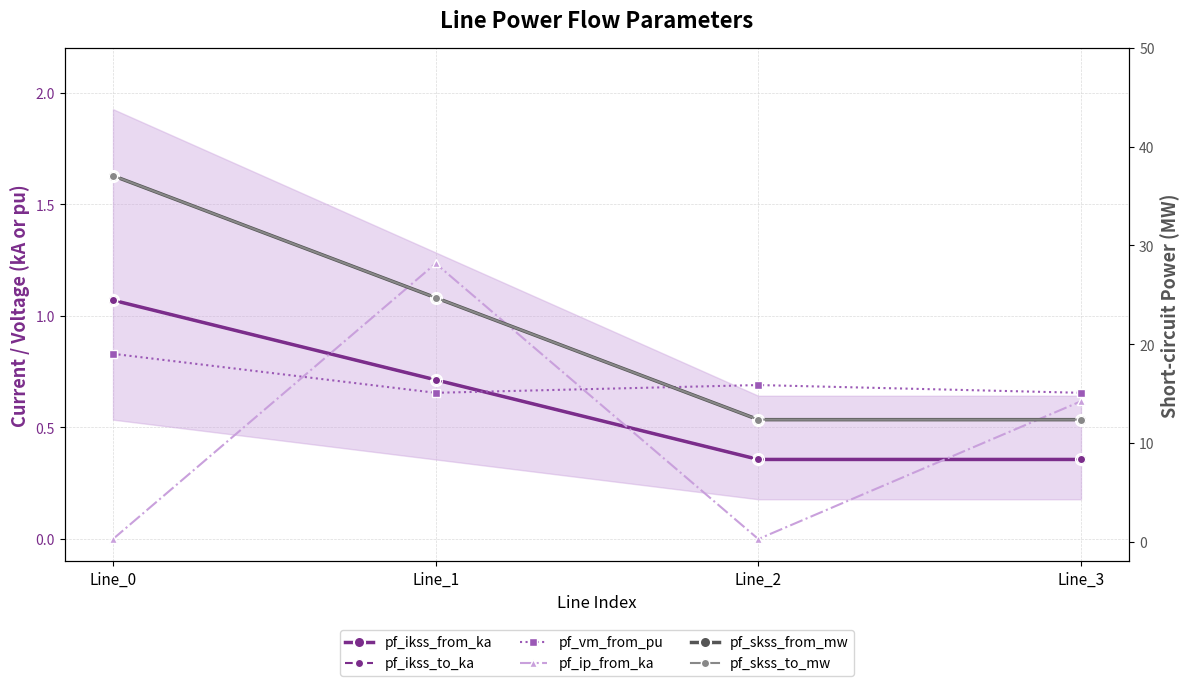

List the series in order of their peak value, highest first.

pf_skss_from_mw, pf_skss_to_mw, pf_ip_from_ka, pf_ikss_from_ka, pf_ikss_to_ka, pf_vm_from_pu